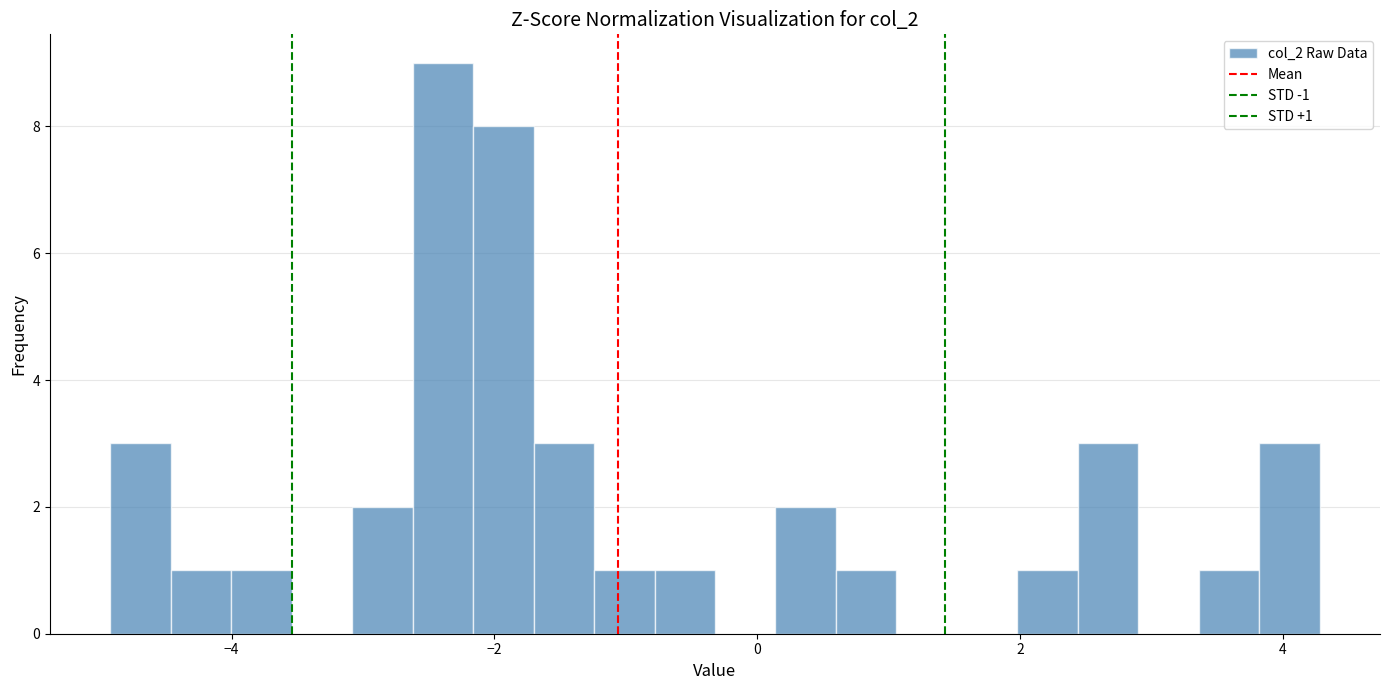

Read against the x-axis, roughly where is the centre of the tallest bar?

-2.4